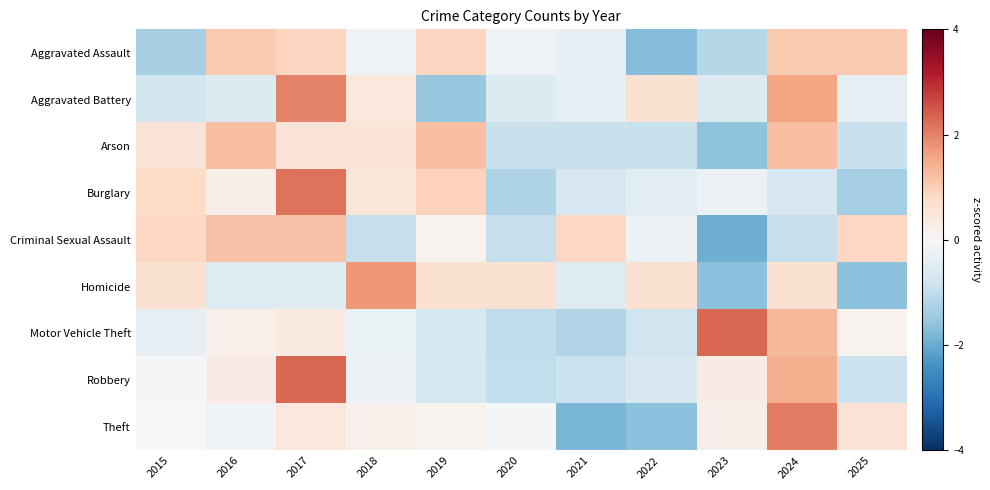

What is the smallest value displayed?

-1.9